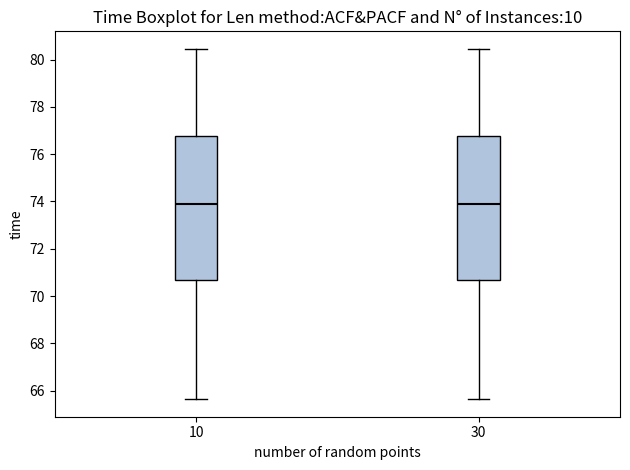

Reading left to right, read every box against the y-axis: the position of its median line, the range the box covers, and the ends of its whiskers. The values are not printed on the chart, so give them approximately, as read against the axis.

10: median 73.8, box 70.6 to 76.8, whiskers 65.6 to 80.4
30: median 73.8, box 70.6 to 76.8, whiskers 65.6 to 80.4